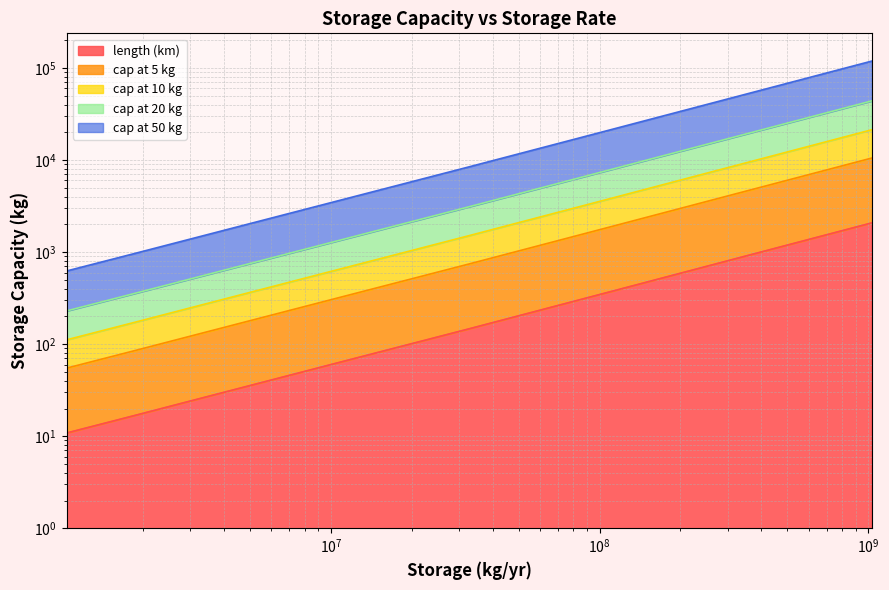

What is the difference between the highest and lowest values at 326370955?

48255.4